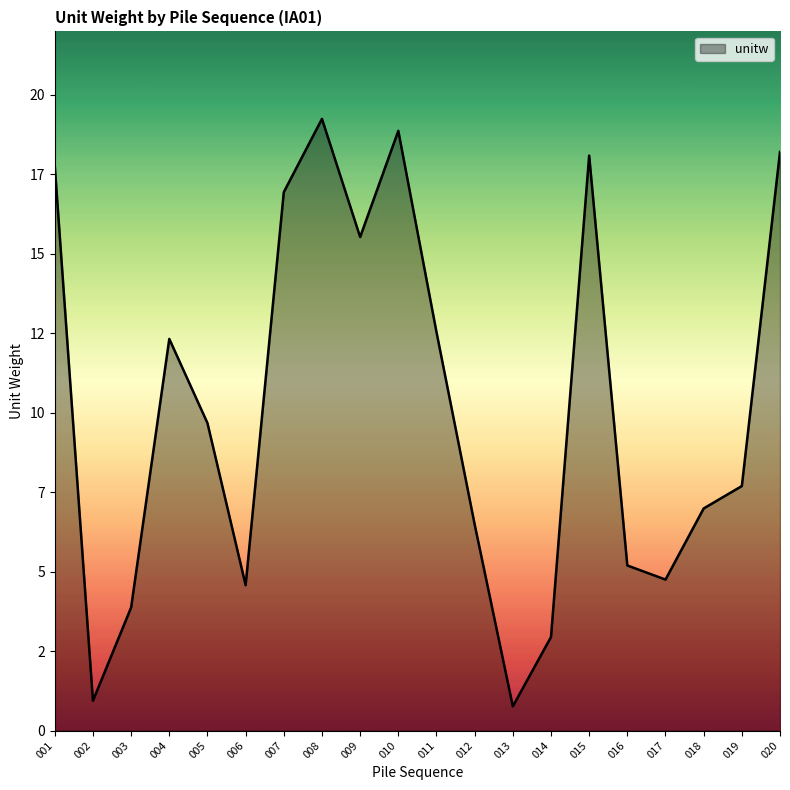

List the labels in order of value, largest first.

008, 010, 020, 015, 001, 007, 009, 011, 004, 005, 019, 018, 012, 016, 017, 006, 003, 014, 002, 013